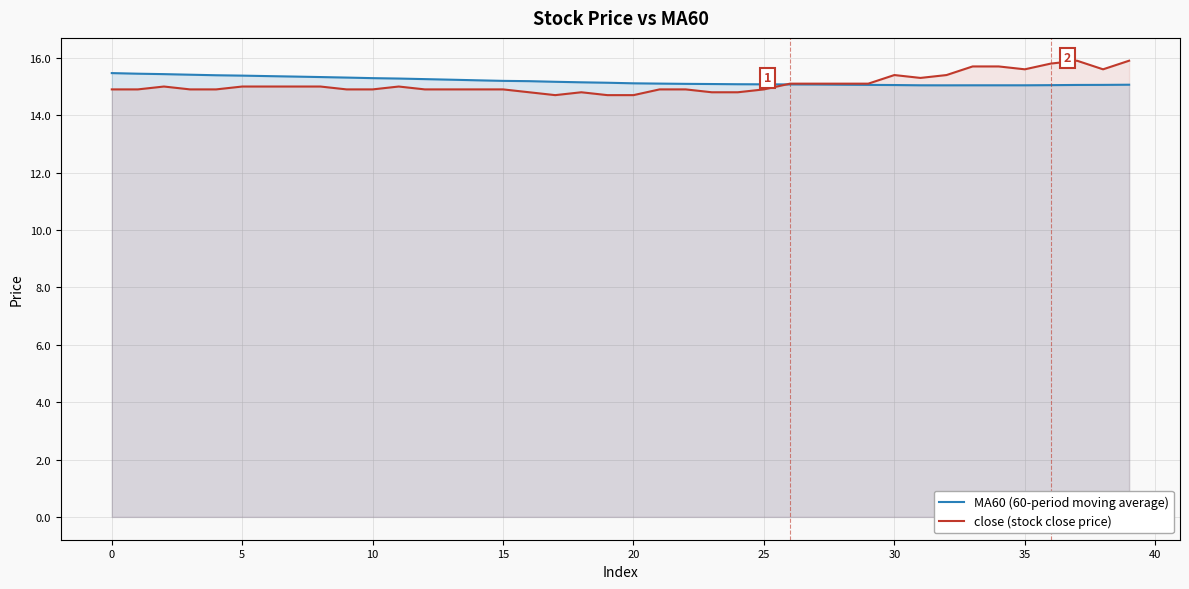

True or false: MA60 (60-period moving average) has a value of 4.3 at 32.

False